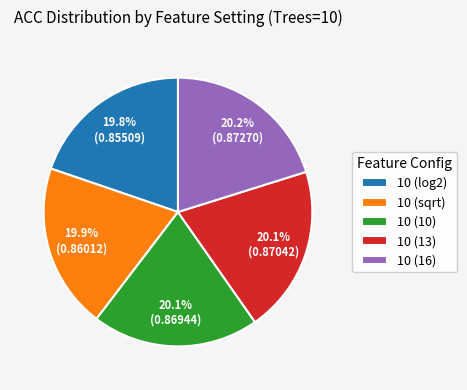

What is the total percentage of 10 (sqrt) and 10 (10)?

40.0%